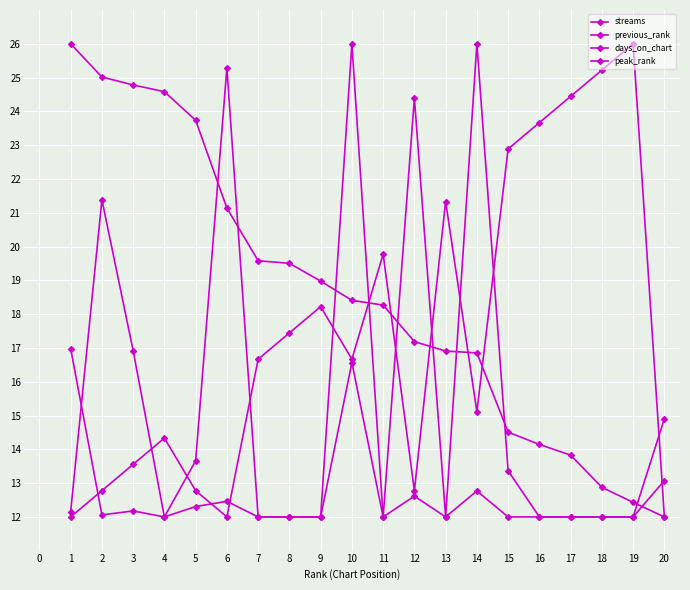

What is the average value of the days_on_chart series?

14.8